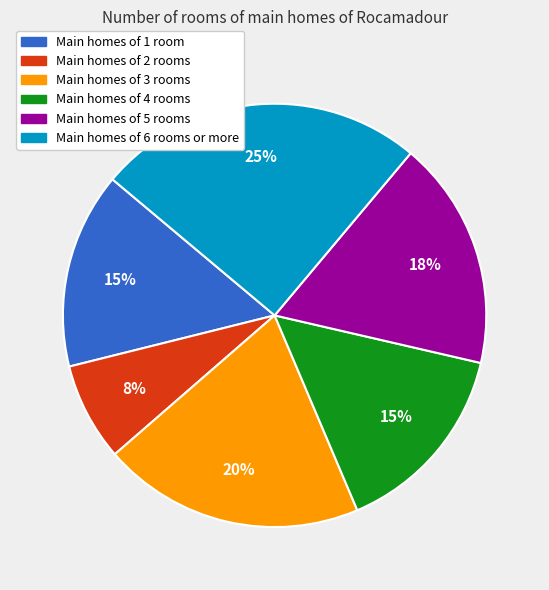

What is the smallest slice in the pie chart?

Main homes of 2 rooms